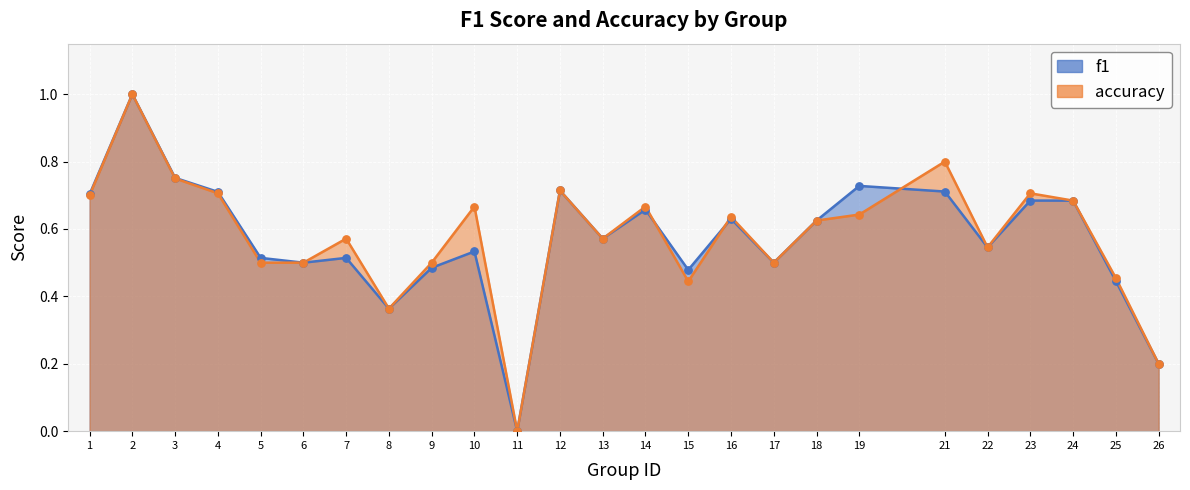

What are all the series names shown in the legend?

f1, accuracy